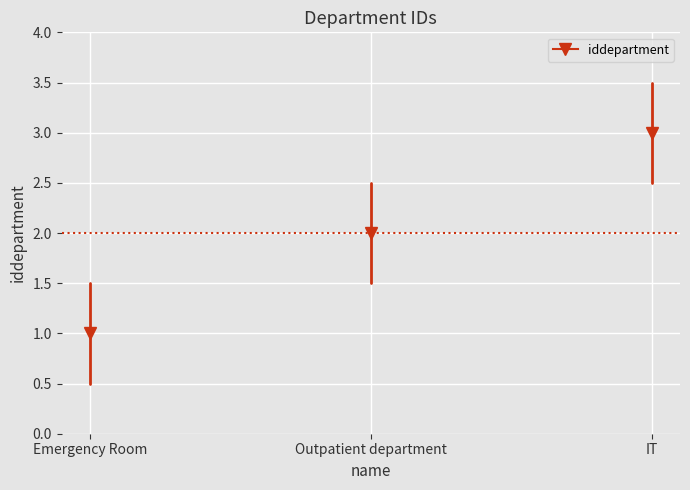

Where is the data nearest to the value 2?

Outpatient department